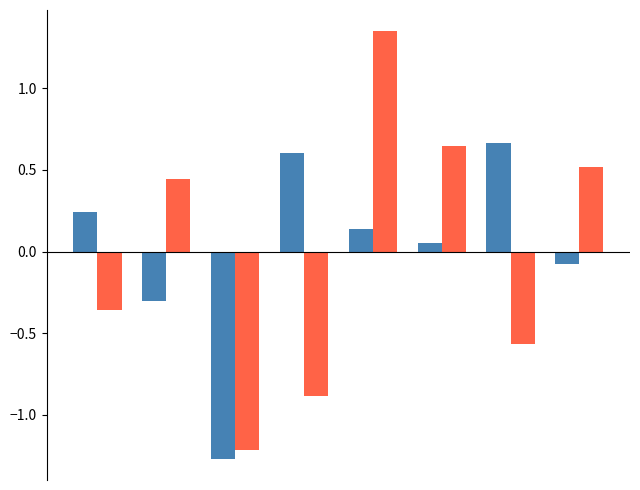

How many groups of bars are there?

8